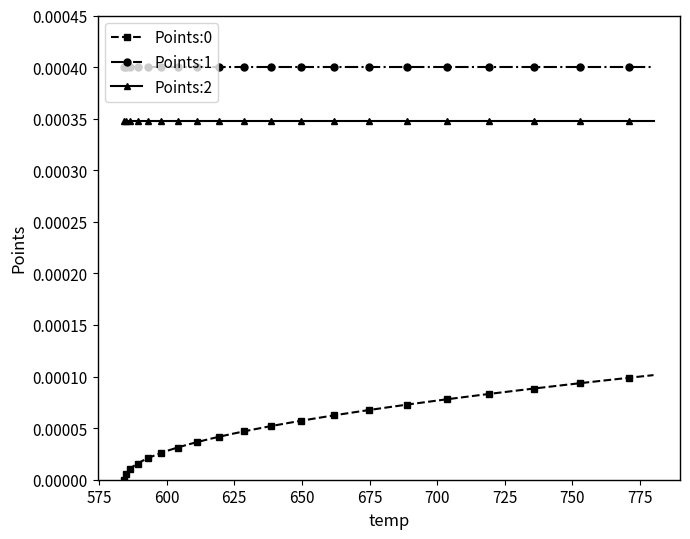

Which series has the largest total across all categories?

Points:1